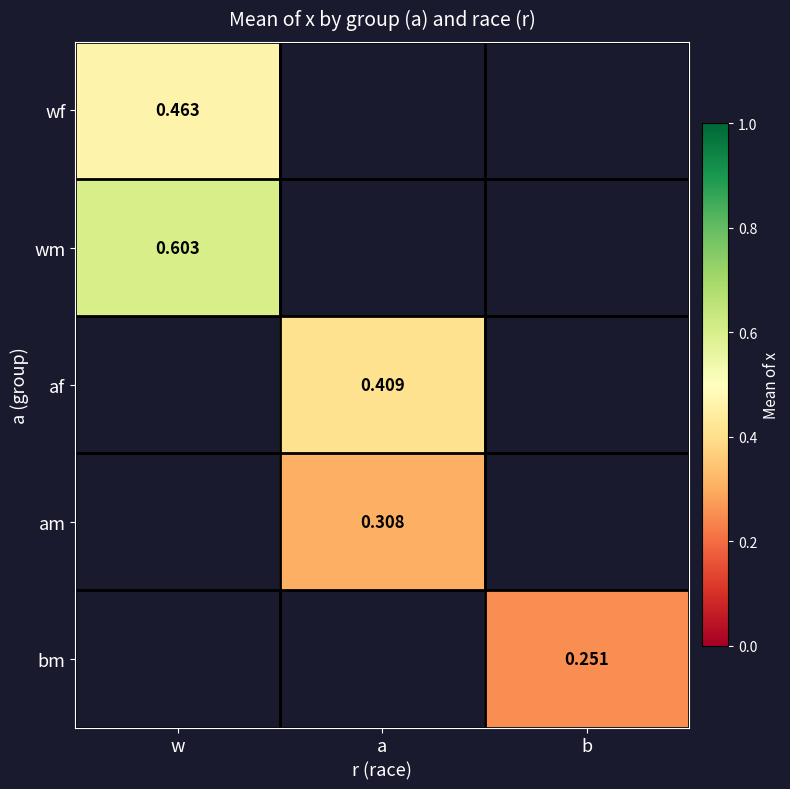

What is the highest value of the wf series?

0.5